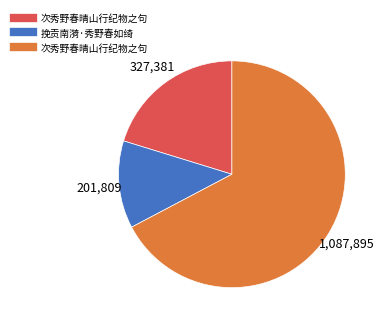

Does any single category account for the majority?

Yes